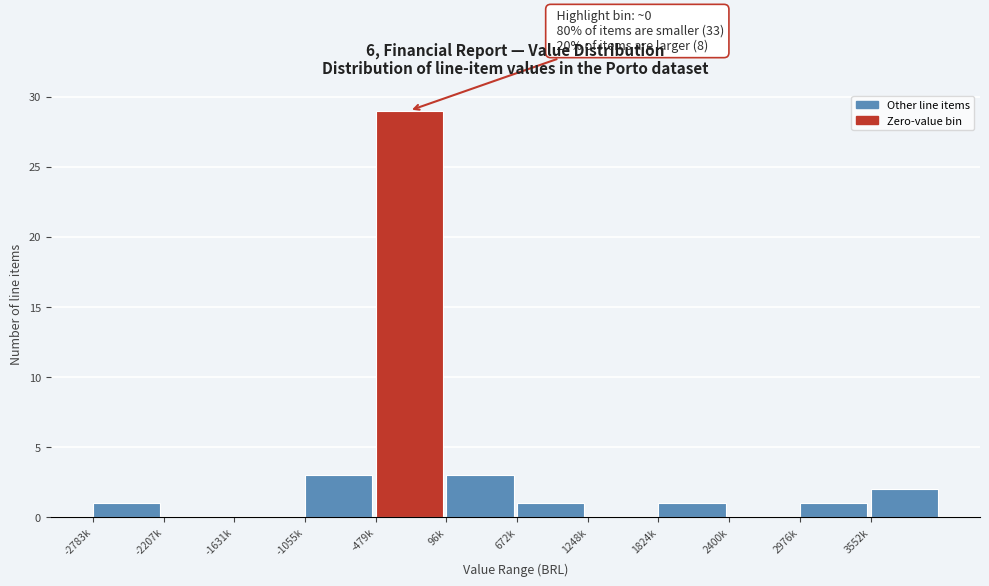

Reading left to right, list all the values displayed in this chart.

-2783k=1	-2207k=0	-1631k=0	-1055k=3	-479k=29	96k=3	672k=1	1248k=0	1824k=1	2400k=0	2976k=1	3552k=2